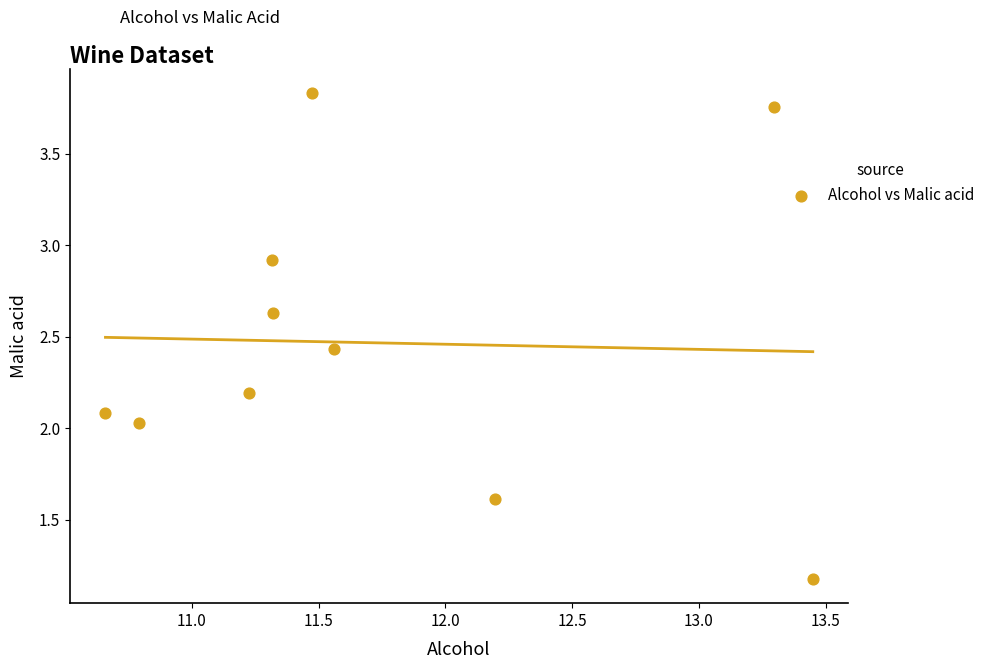

What is the average Y value?

2.5